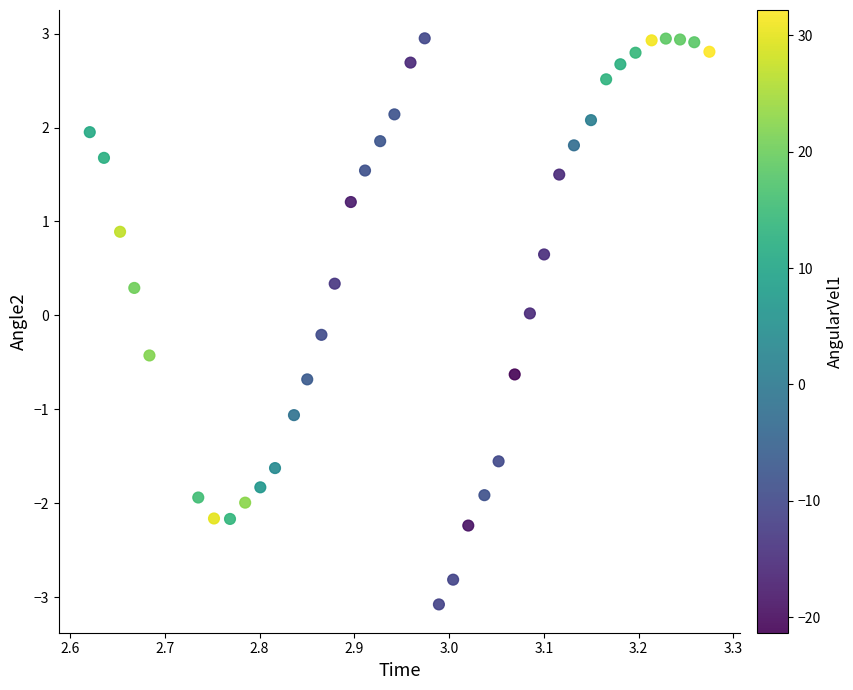

What is the range of X values (max minus min)?

0.7